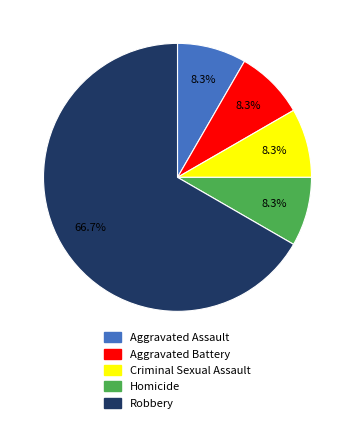

What percentage is the Aggravated Assault slice, to the nearest percent?

8%